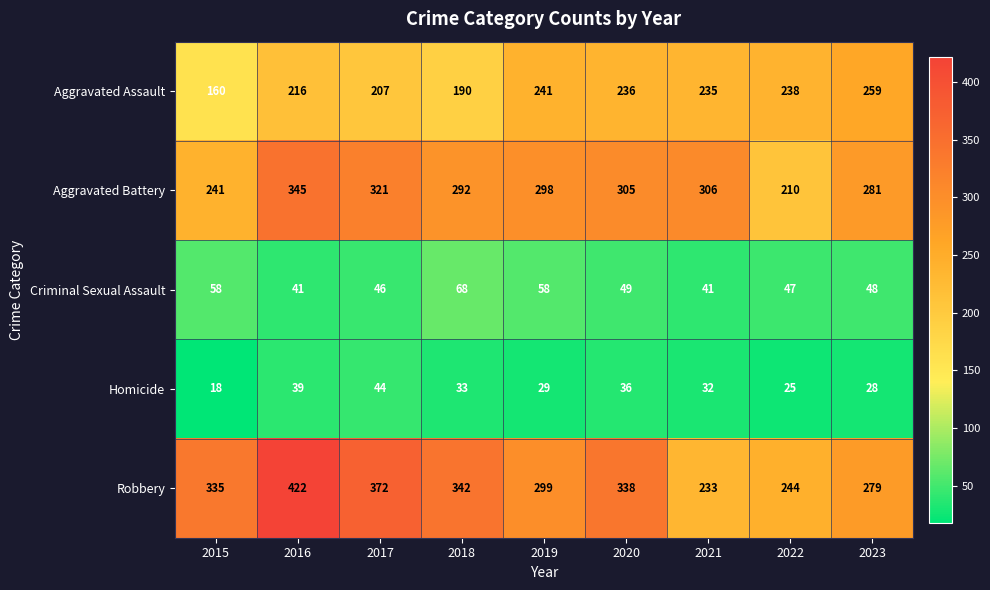

At how many categories does at least one series exceed 125?

9